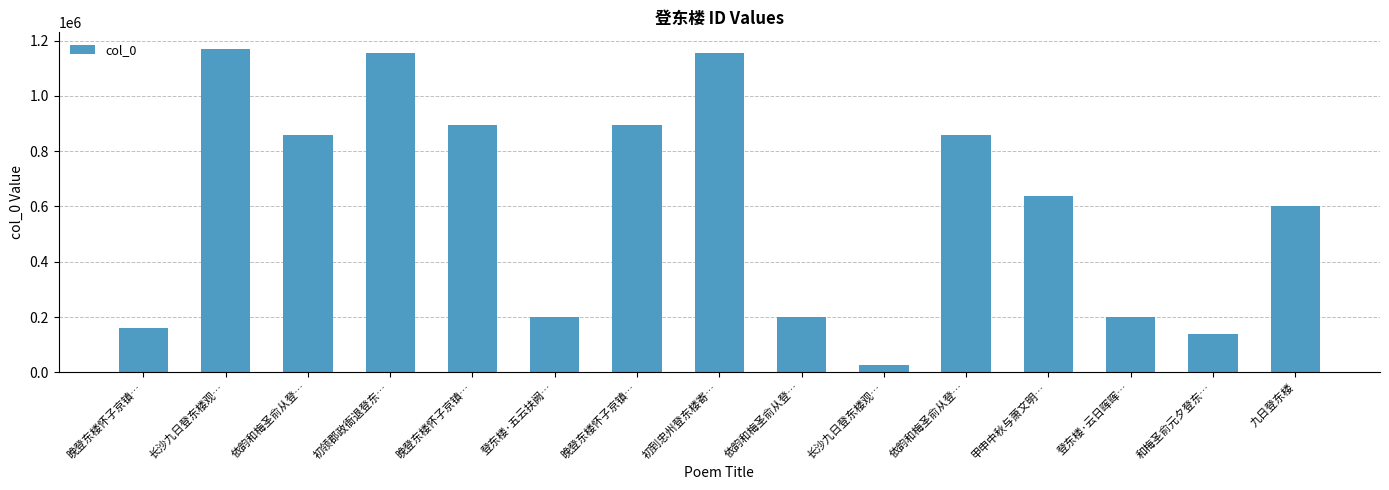

What is the smallest value displayed?

25712